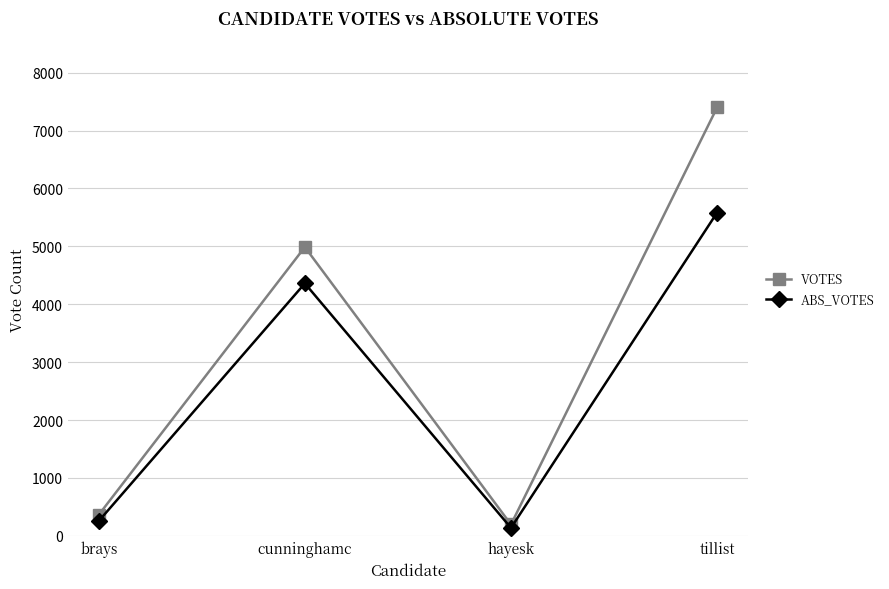

True or false: VOTES has more than 1 interior local peaks.

False